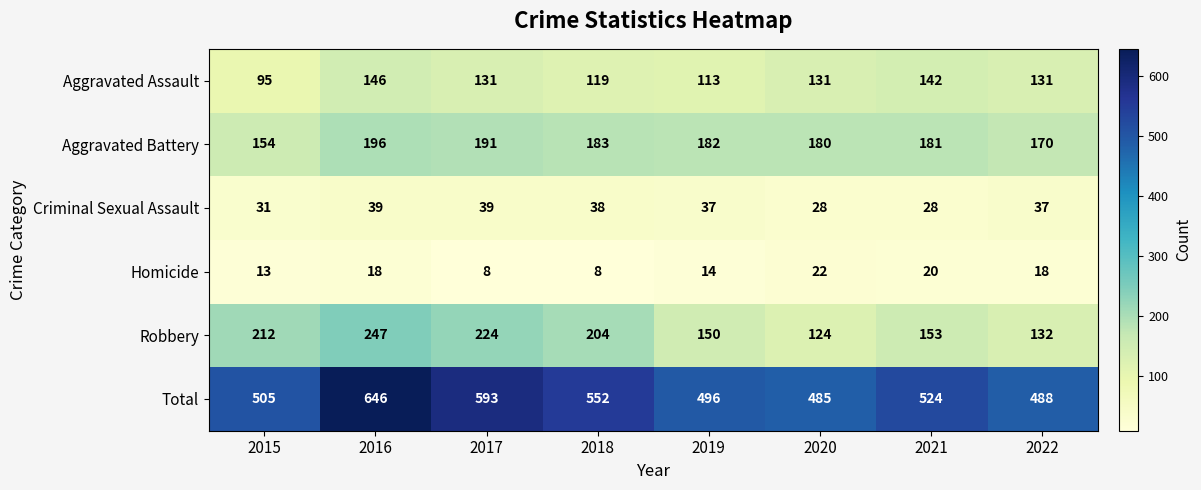

Which label corresponds to the largest value in the chart?

2016